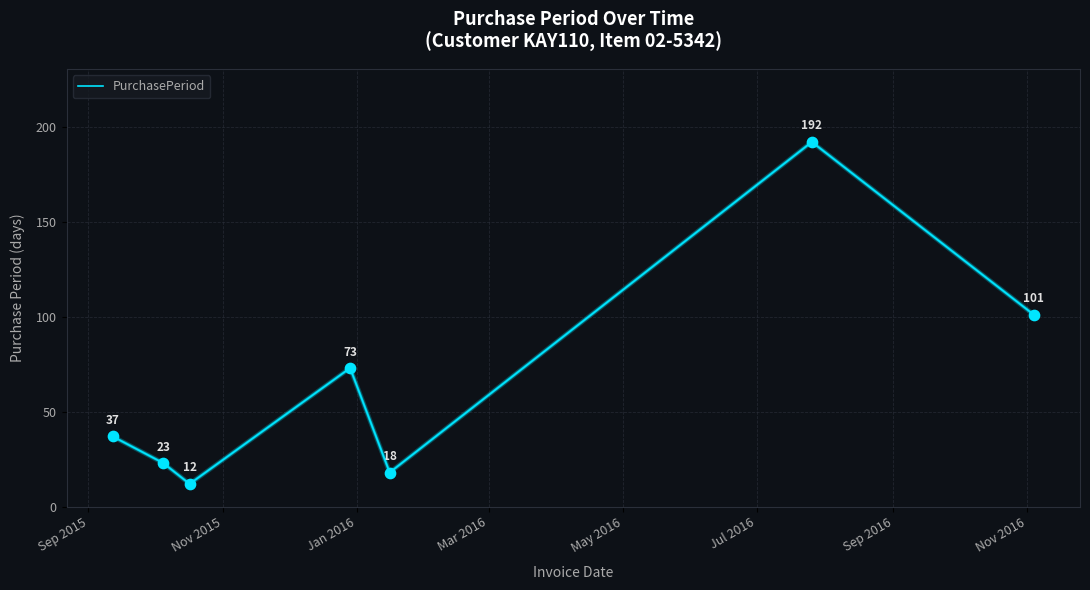

What is the maximum value shown in the chart?

192